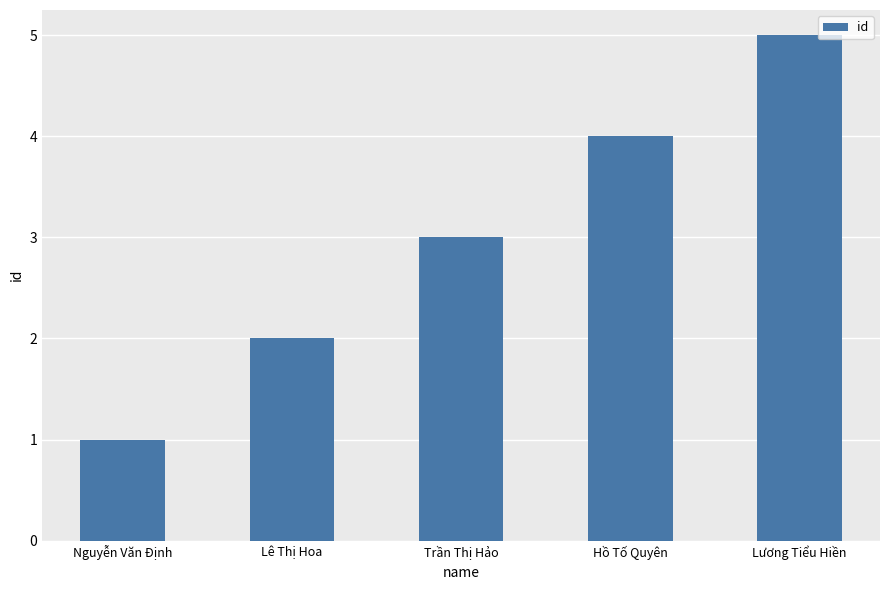

How many data points does each series have?

5